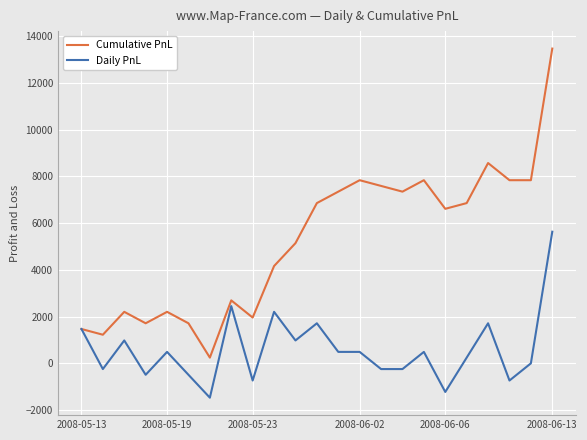

Which series has the largest total across all categories?

Cumulative PnL